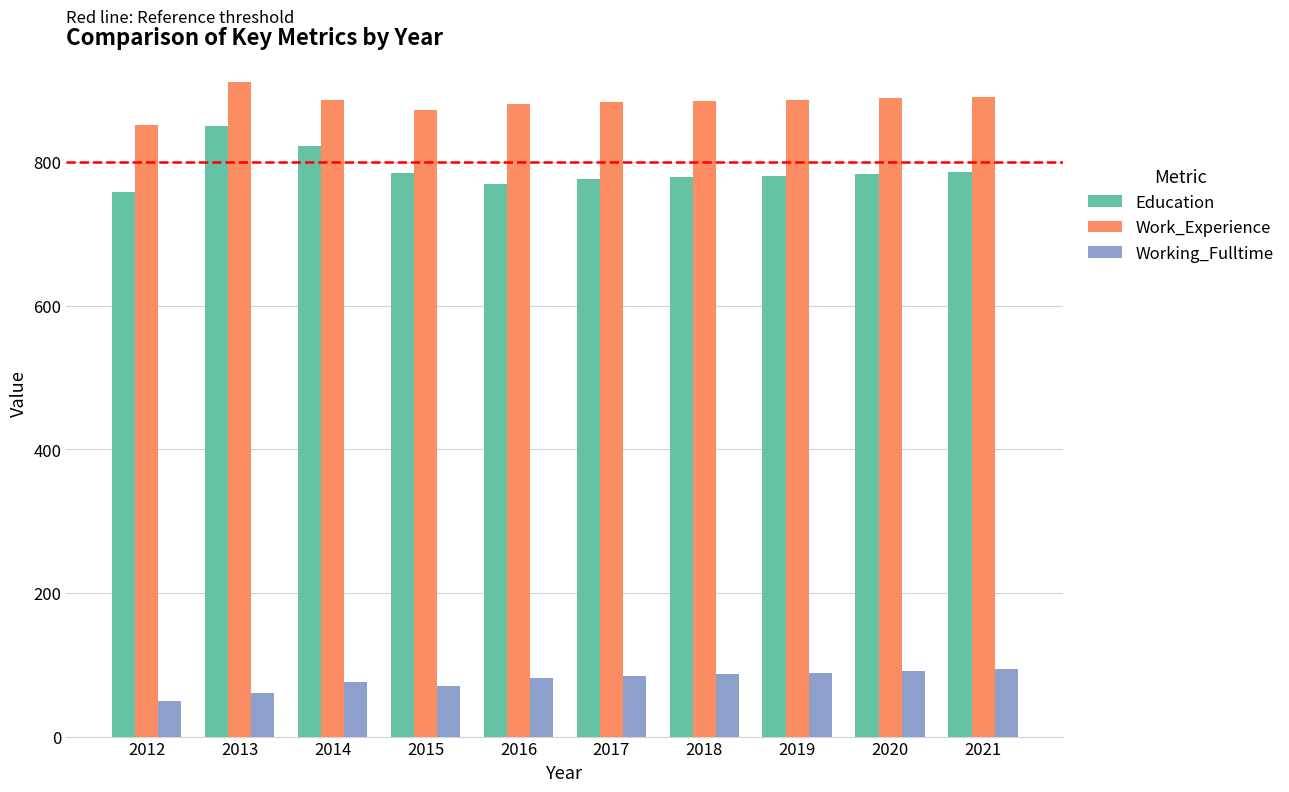

Rank the series at 2019 from highest to lowest value.

Work_Experience, Education, Working_Fulltime